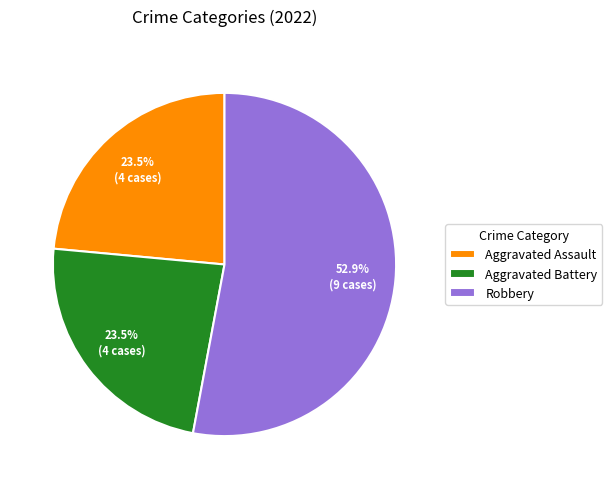

Which category has the biggest portion of the pie?

Robbery